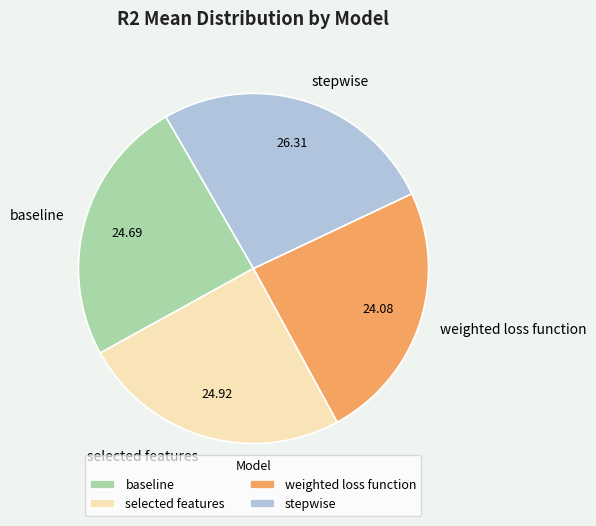

Does baseline represent more than half of the total?

No